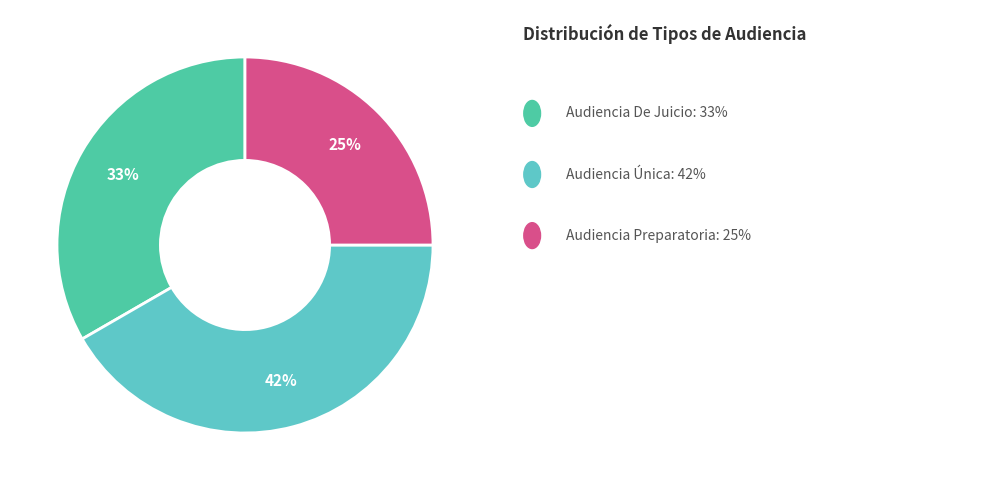

Count the number of slices in the pie.

3